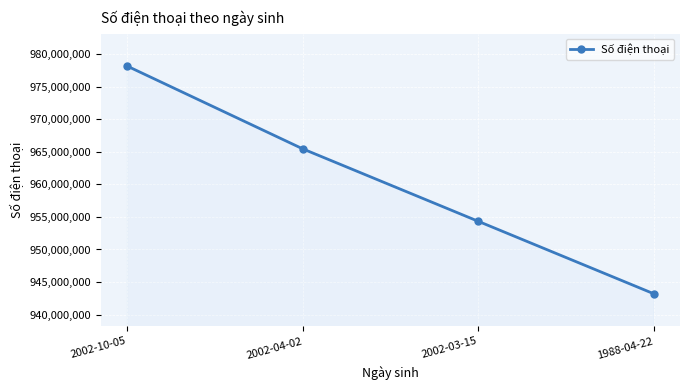

Rank the categories by value from highest to lowest.

2002-10-05, 2002-04-02, 2002-03-15, 1988-04-22